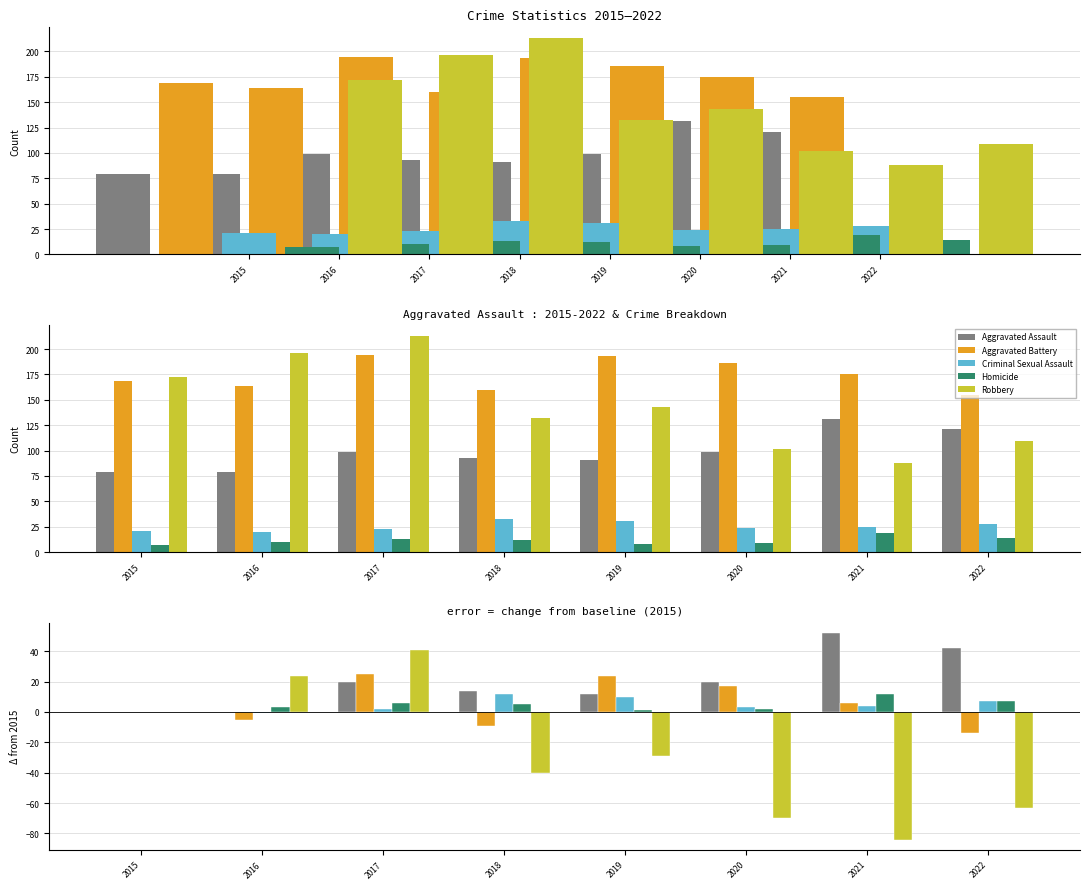

How many series are shown in this chart?

5